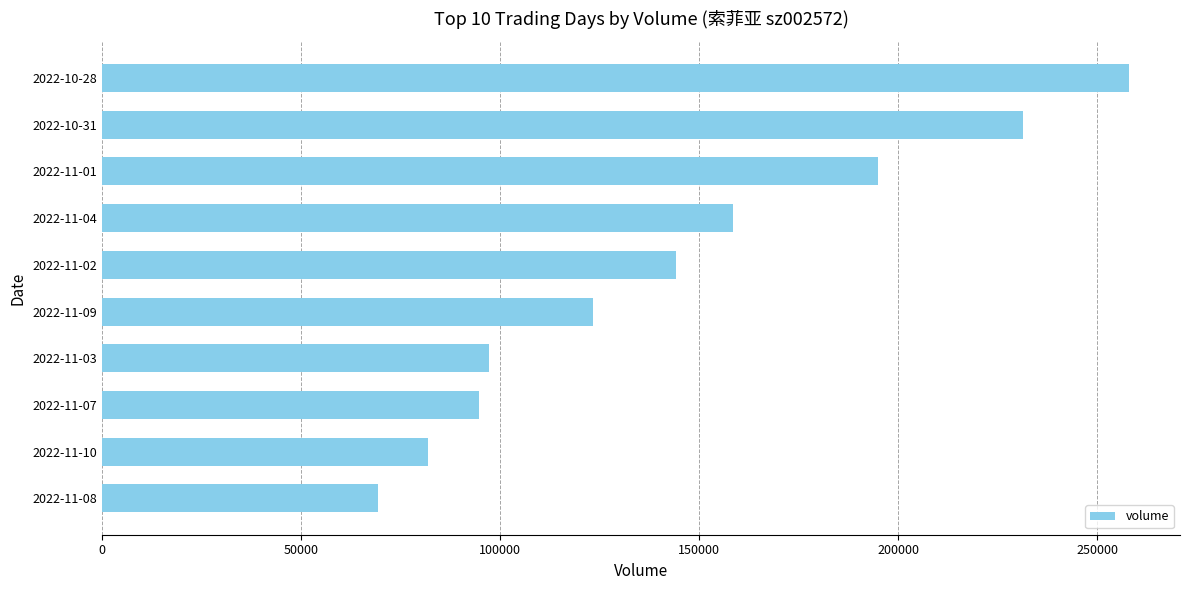

Rank the categories by value from highest to lowest.

2022-10-28, 2022-10-31, 2022-11-01, 2022-11-04, 2022-11-02, 2022-11-09, 2022-11-03, 2022-11-07, 2022-11-10, 2022-11-08